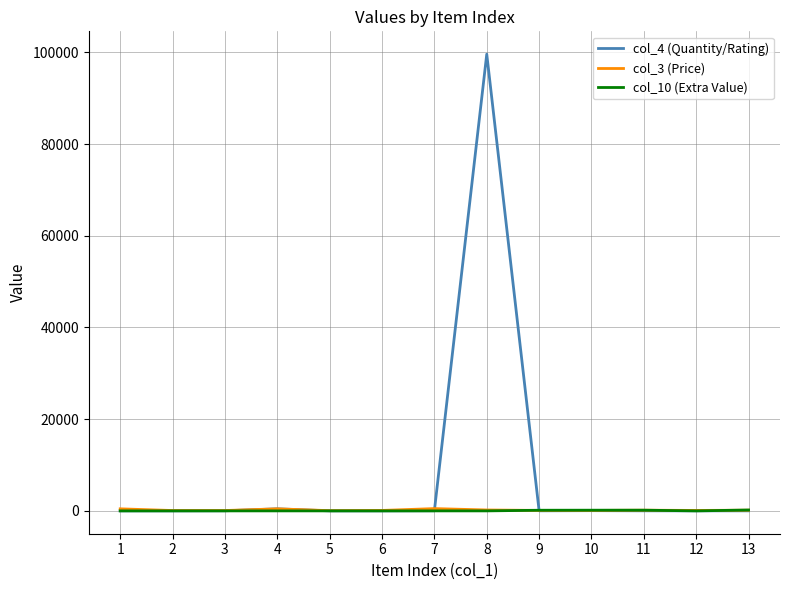

Which series has the largest range (max minus min)?

col_4 (Quantity/Rating)